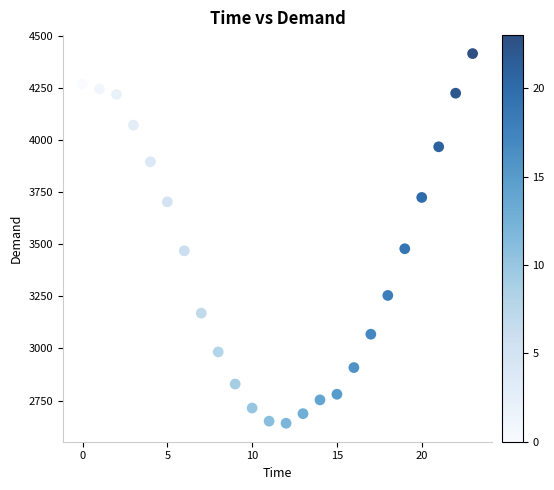

What is the range of Y values (max minus min)?

1773